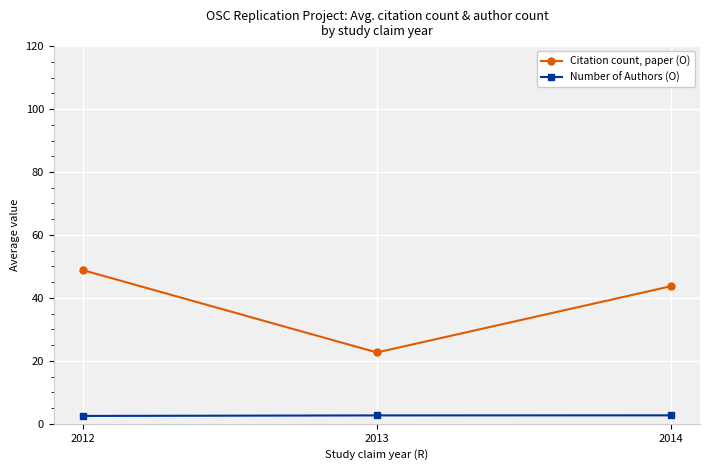

Read the Citation count, paper (O) value at 2013.

22.7